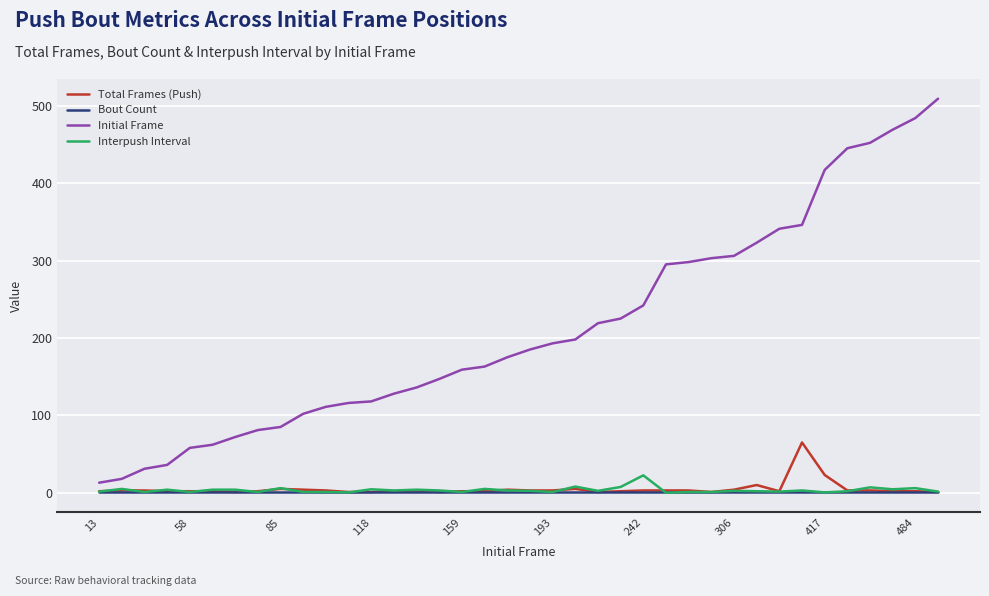

What is the highest value of the Initial Frame series?

509.0